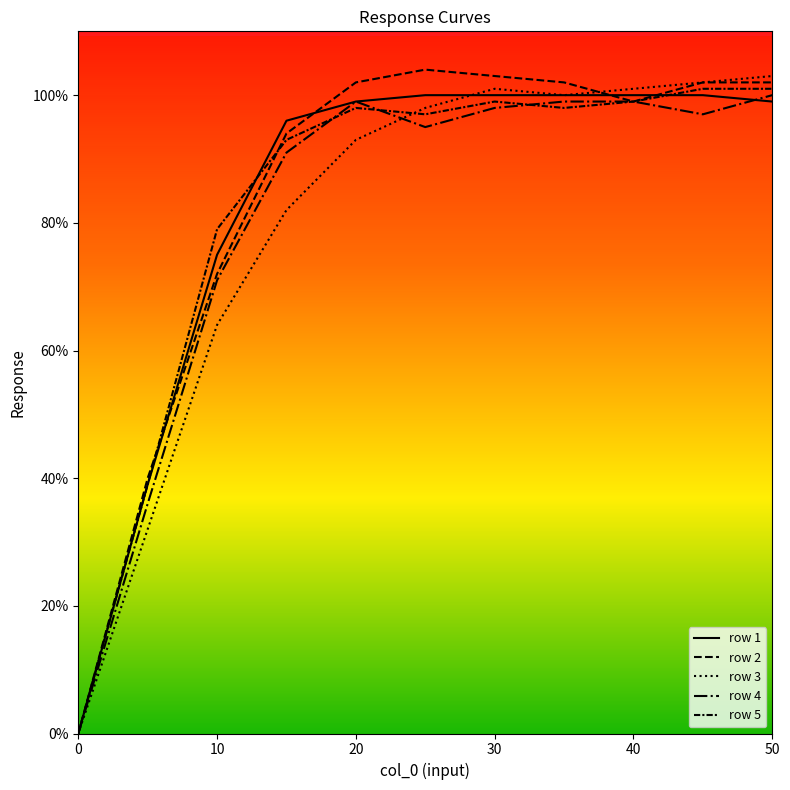

What are all the series names shown in the legend?

row 1, row 2, row 3, row 4, row 5